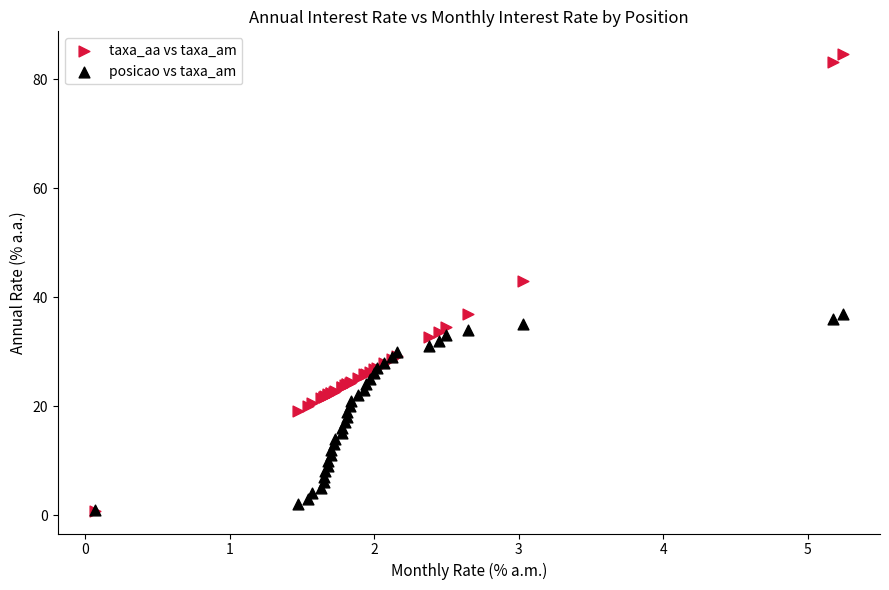

In the taxa_aa vs taxa_am series, what Y value is closest to 42?

43.0